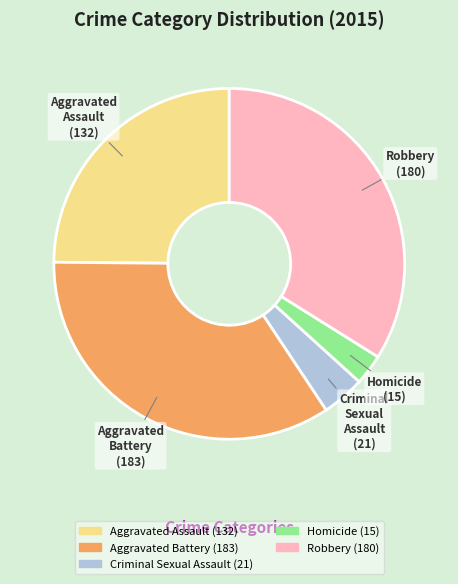

Between Criminal Sexual Assault and Homicide, which is larger?

Criminal Sexual Assault